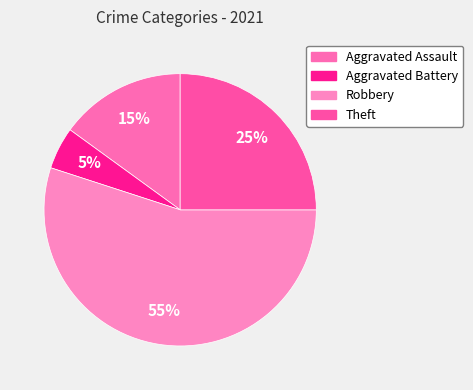

To the nearest percent, what portion does Robbery represent?

55%